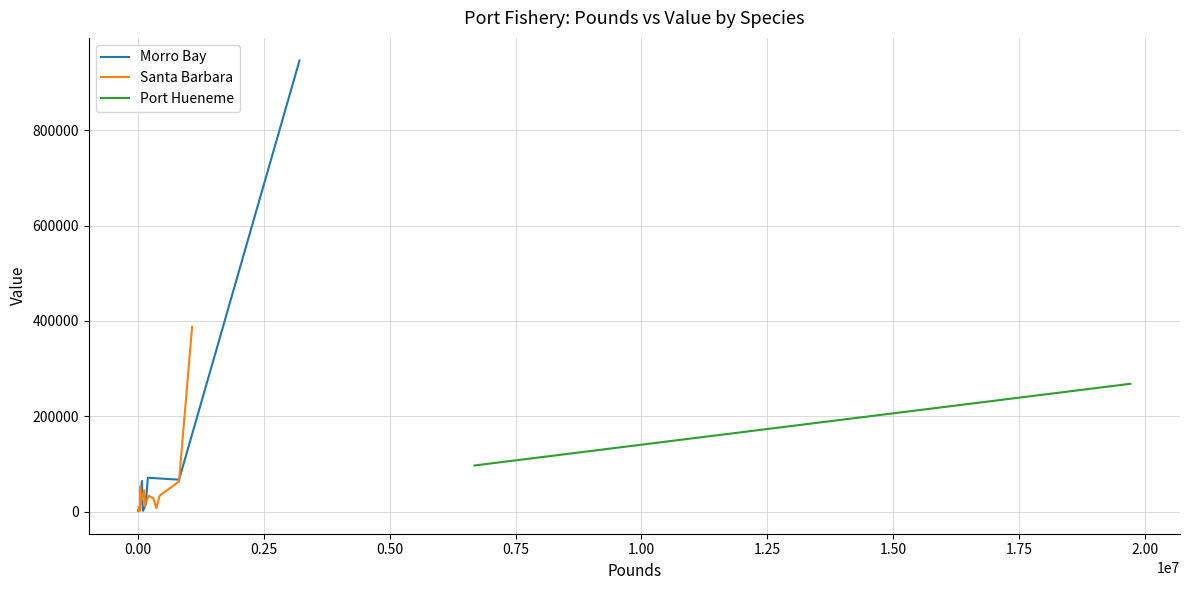

What is the value of the Santa Barbara point at the 15th from the left?

2053